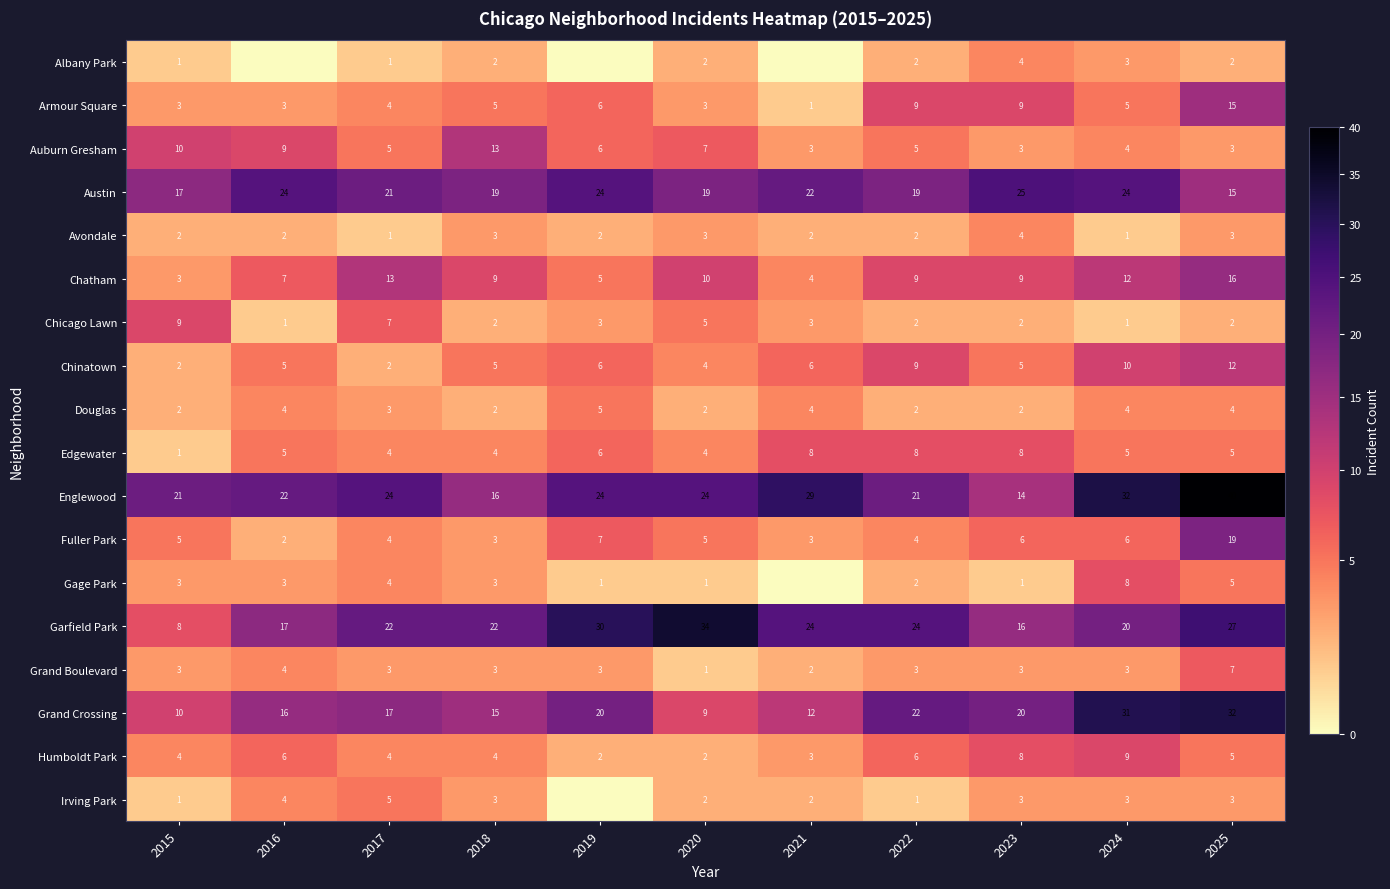

What is the sum of the Douglas values at 2017 and 2020?

5